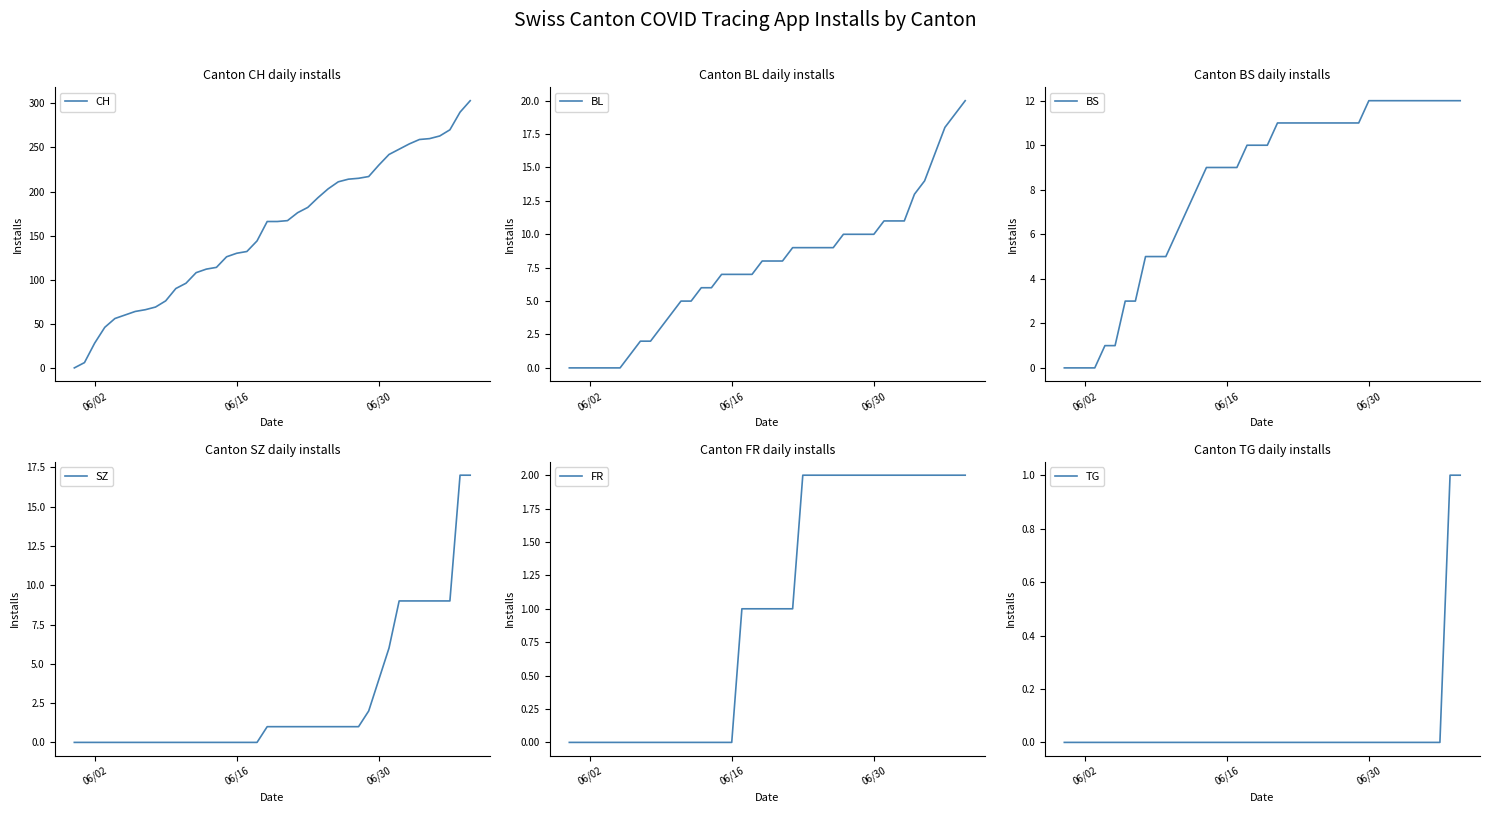

The value of CH at 06/30 is 121. True or false?

False